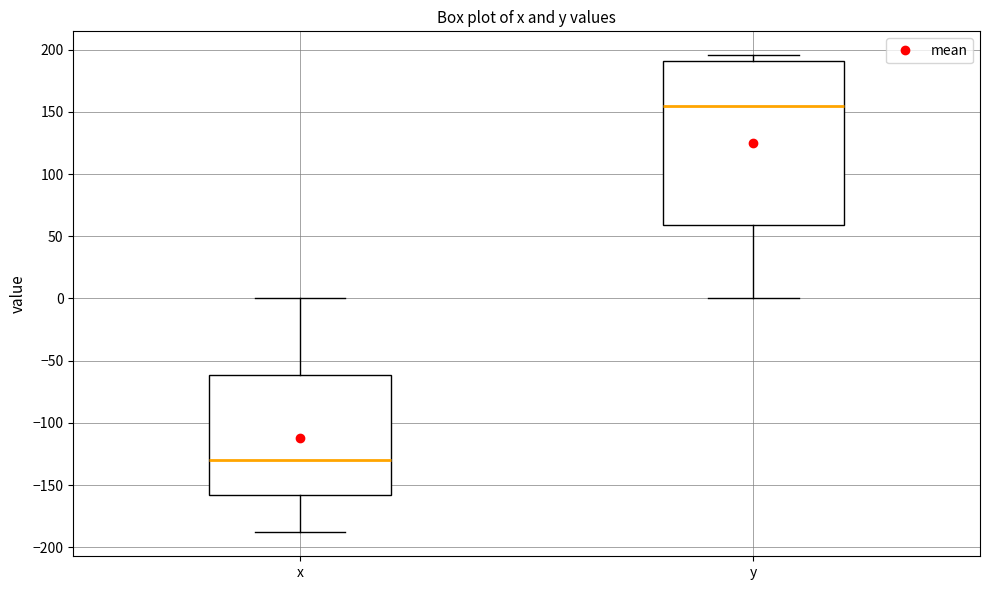

Which box is the tallest, from its lower edge to its upper edge?

y